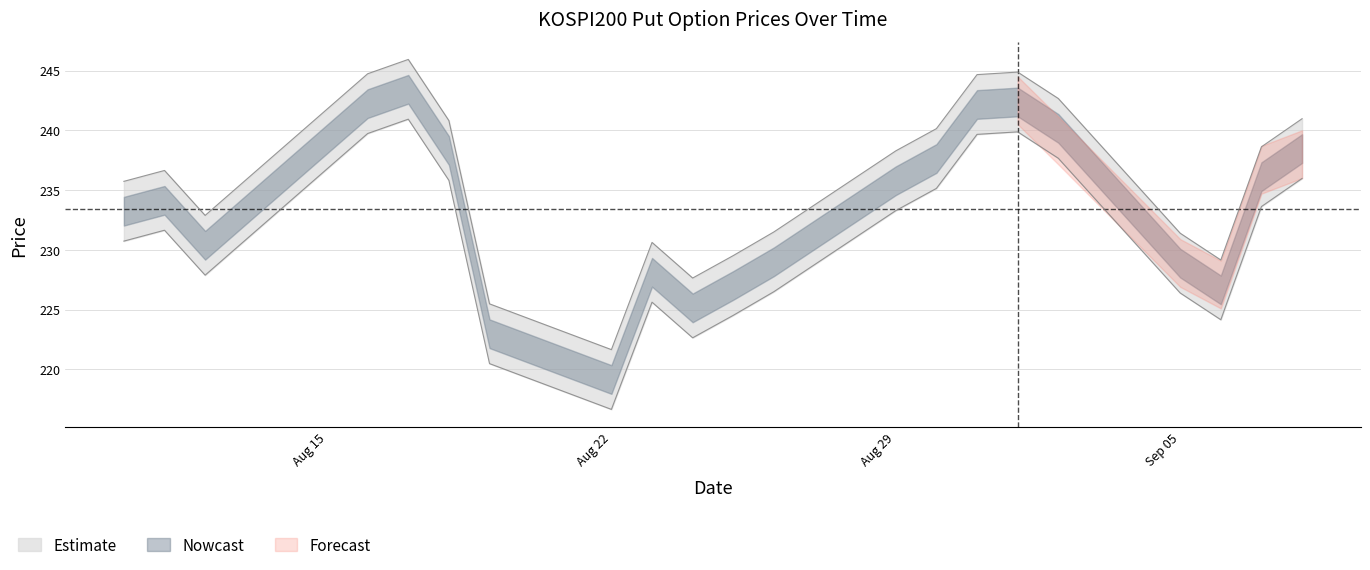

The FUTURE_PRICE series shows 326.7 at 2011-08-19. True or false?

False